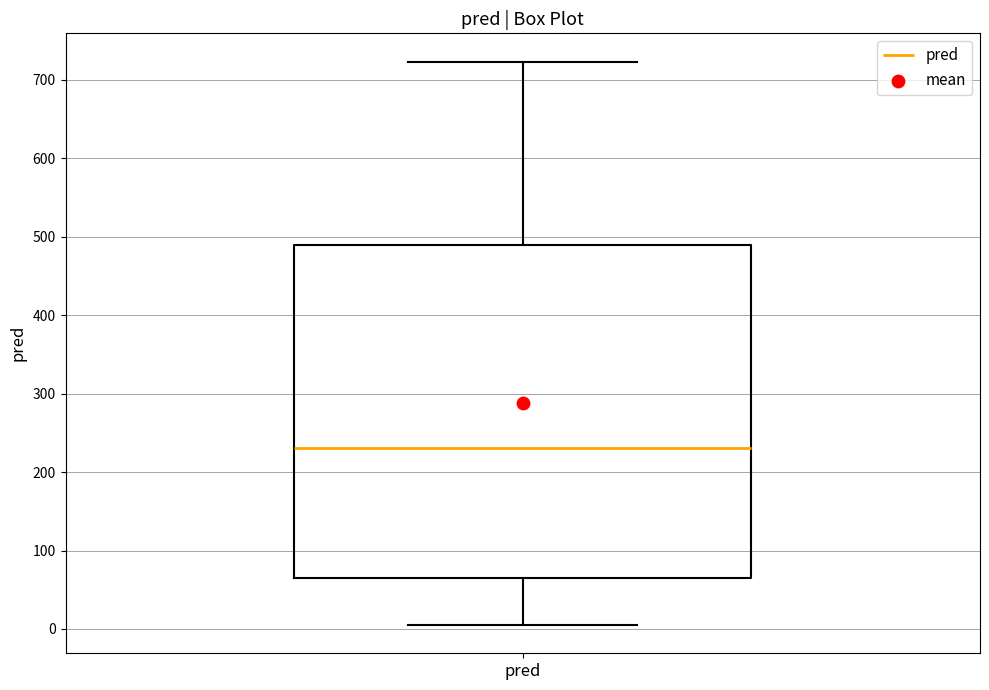

Read this box plot against the y-axis: the position of the median line, the range covered by the box, and the ends of both whiskers. The values are not printed on the chart, so give them approximately, as read against the axis.

median 230, box 70 to 490, whiskers 0 to 720